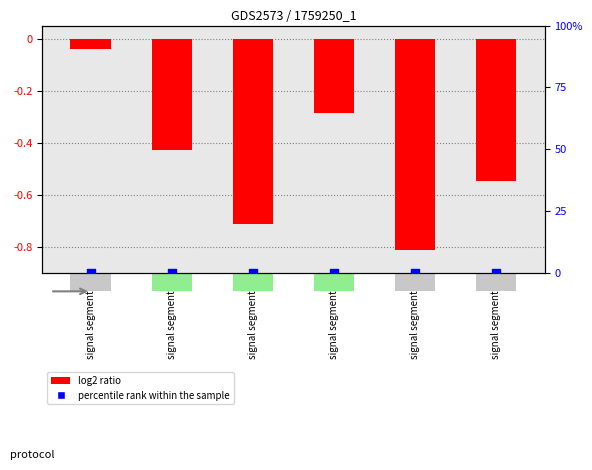

At which category is the sum across all series the highest?

signal segment 1